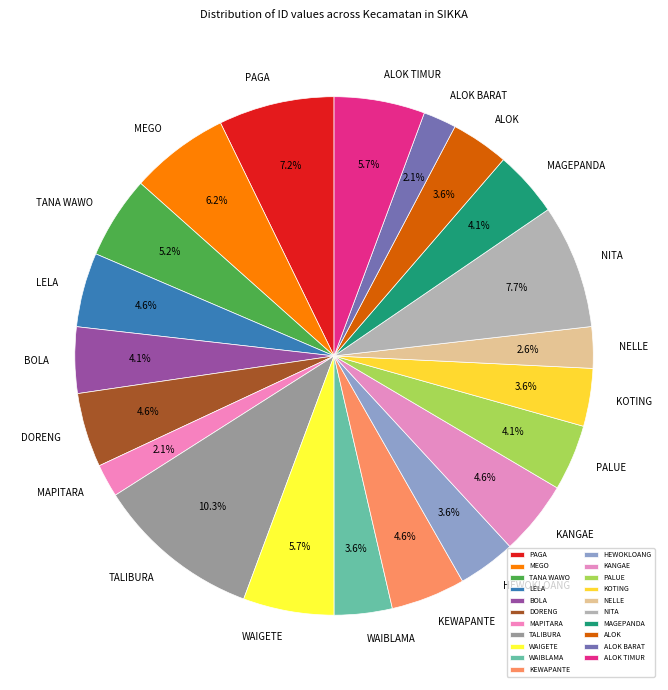

Count the number of slices in the pie.

21